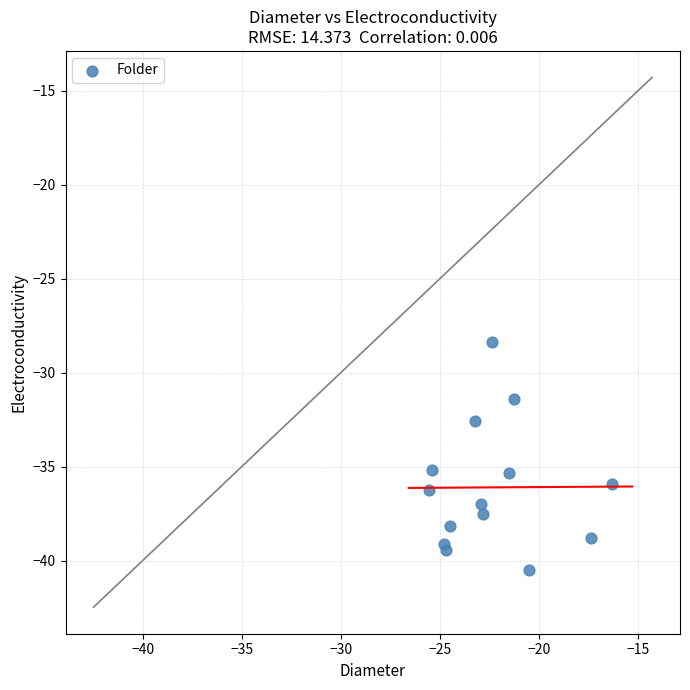

What is the range of X values (max minus min)?

9.3